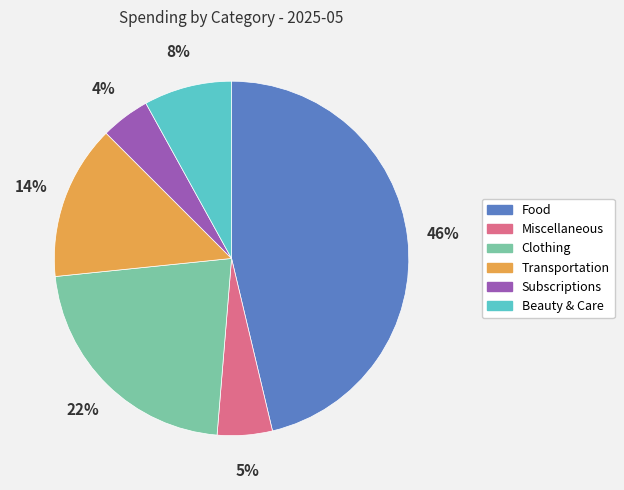

How many segments does this pie chart have?

6